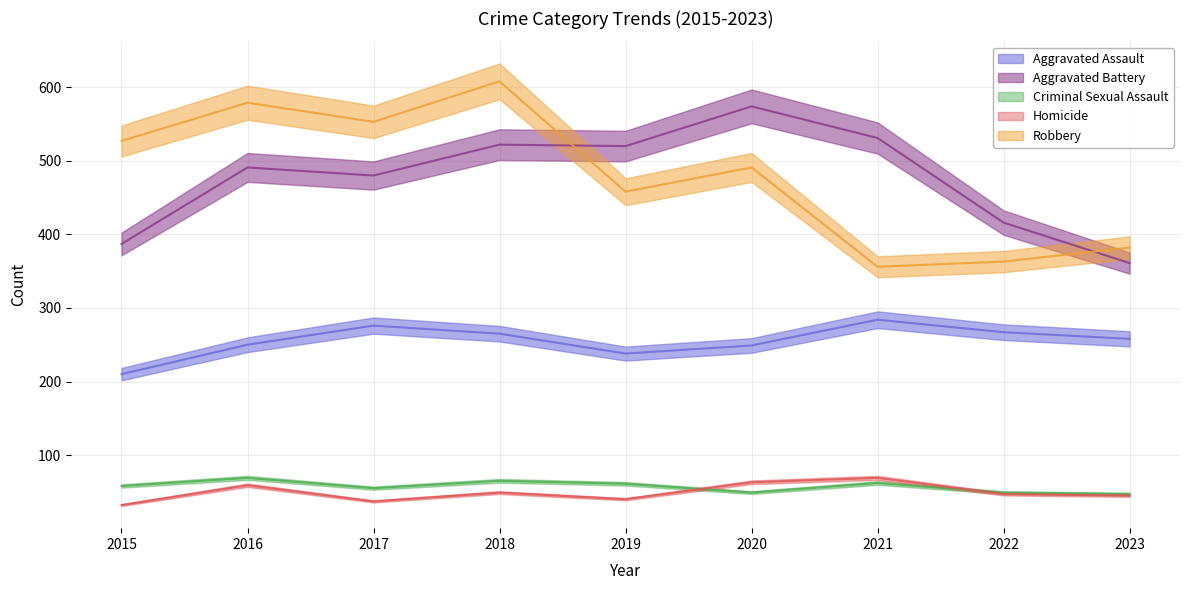

Reading left to right, what are all the values shown in this chart?

Aggravated Assault: 210	250	276	265	238	249	284	267	258
Aggravated Battery: 387	491	480	522	520	574	531	416	361
Criminal Sexual Assault: 58	69	55	65	61	49	62	49	47
Homicide: 32	59	37	49	40	63	69	47	45
Robbery: 527	579	553	608	458	491	356	363	382